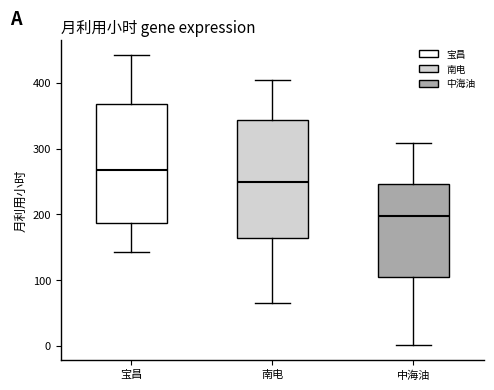

Reading left to right, read every box against the y-axis: the position of its median line, the range the box covers, and the ends of its whiskers. The values are not printed on the chart, so give them approximately, as read against the axis.

宝昌: median 270, box 190 to 370, whiskers 140 to 440
南电: median 250, box 160 to 340, whiskers 70 to 400
中海油: median 200, box 100 to 250, whiskers 0 to 310